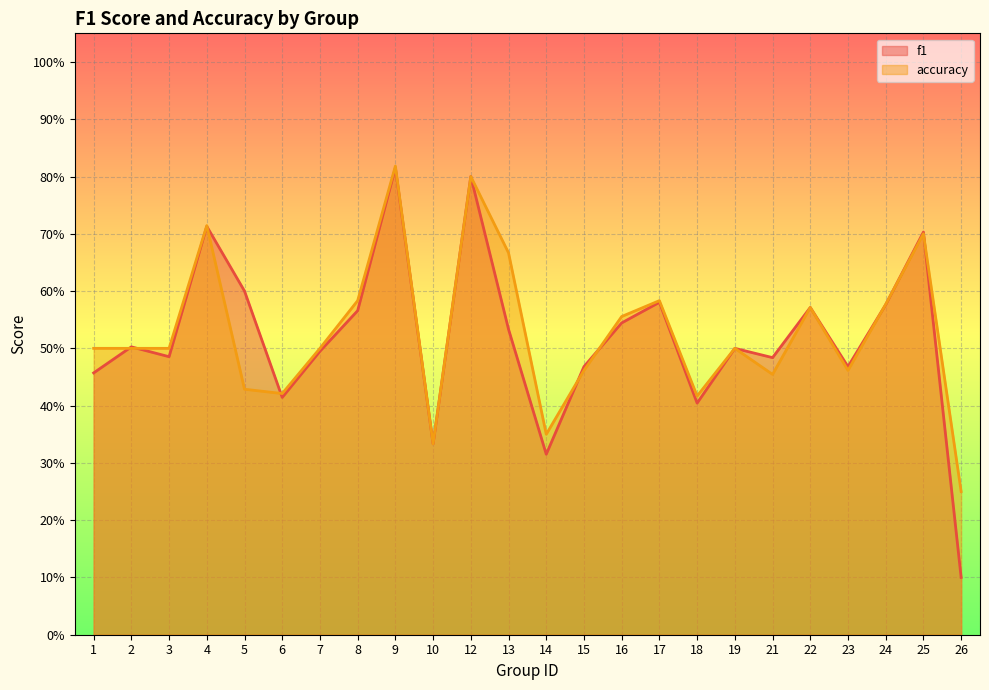

What is the smallest value displayed?

0.1